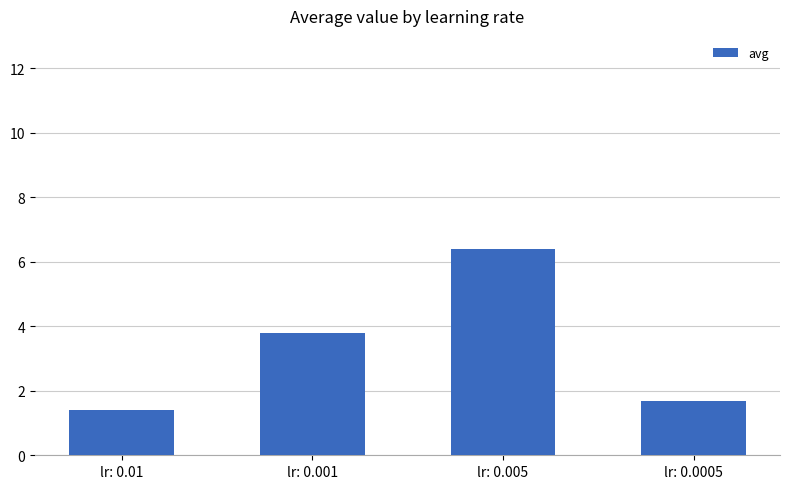

Where does the data first go above 3?

lr: 0.001